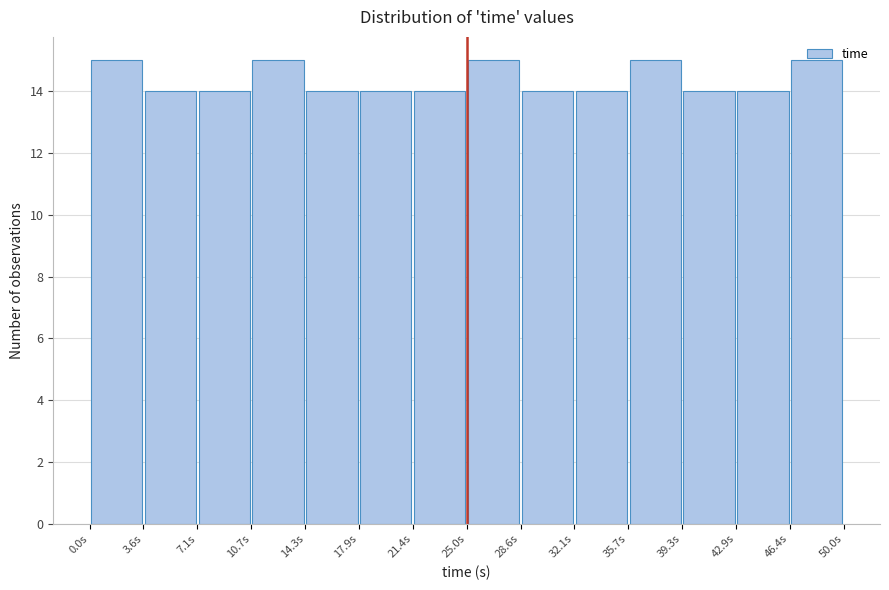

How tall is the bar that spans 39.5 to 43.0 on the x-axis? Neither the bar edges nor the heights are printed on the chart, so give them approximately, as read against the axes.

14